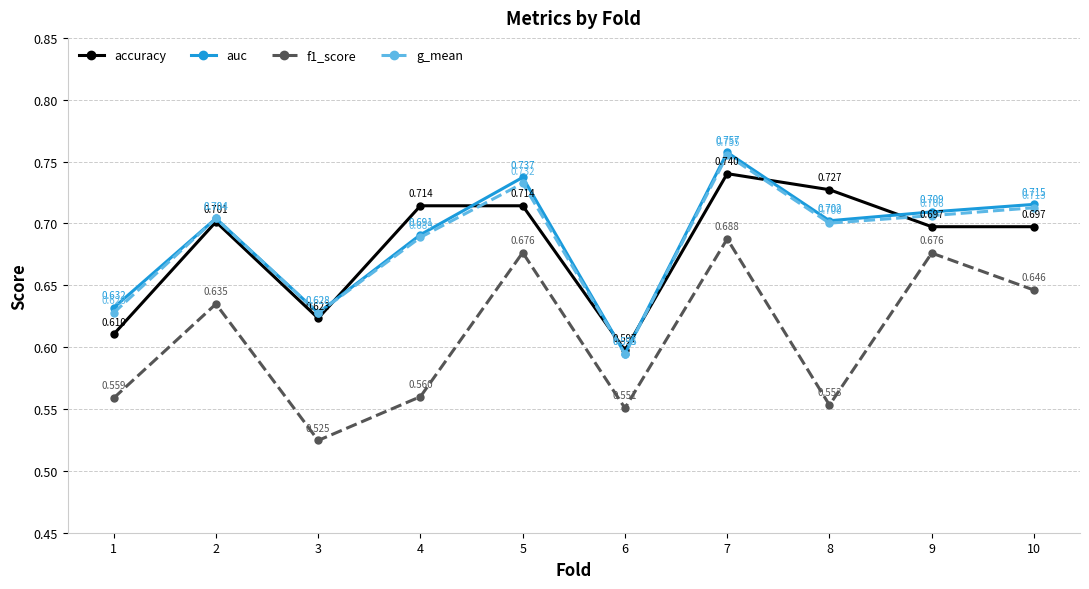

At which category is the sum across all series the highest?

7